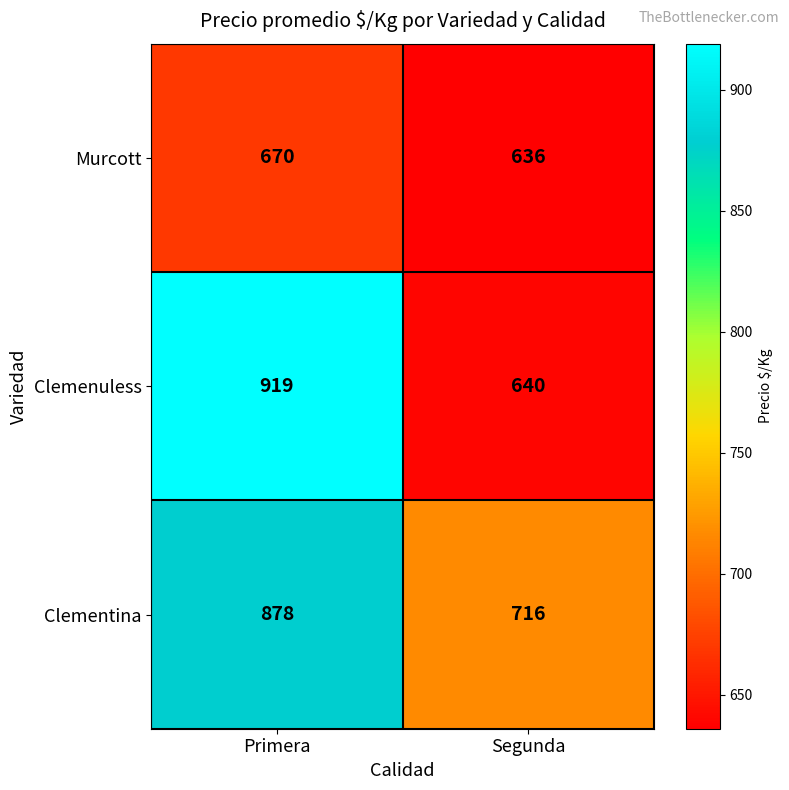

Is the value of Clementina at Primera greater than the value of Murcott at Segunda?

Yes